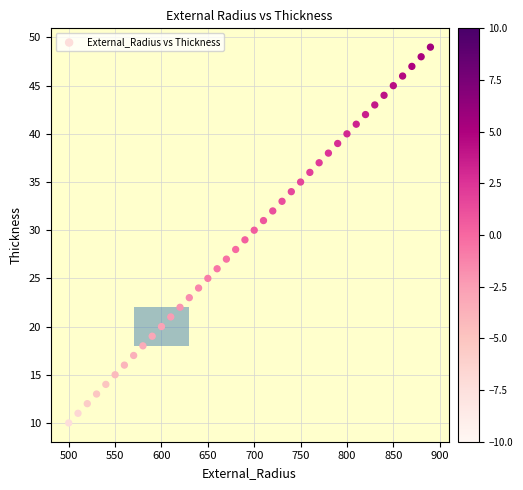

What is the range of Y values (max minus min)?

39